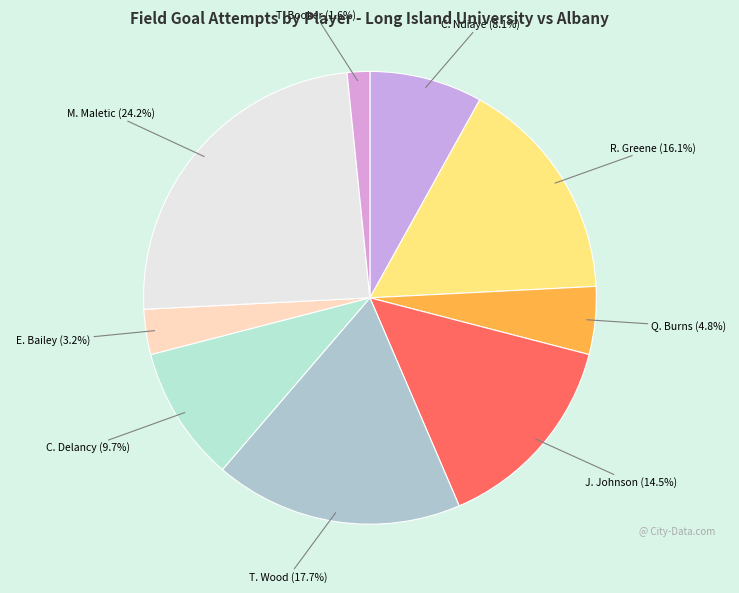

To the nearest percent, what portion does C. Delancy represent?

10%